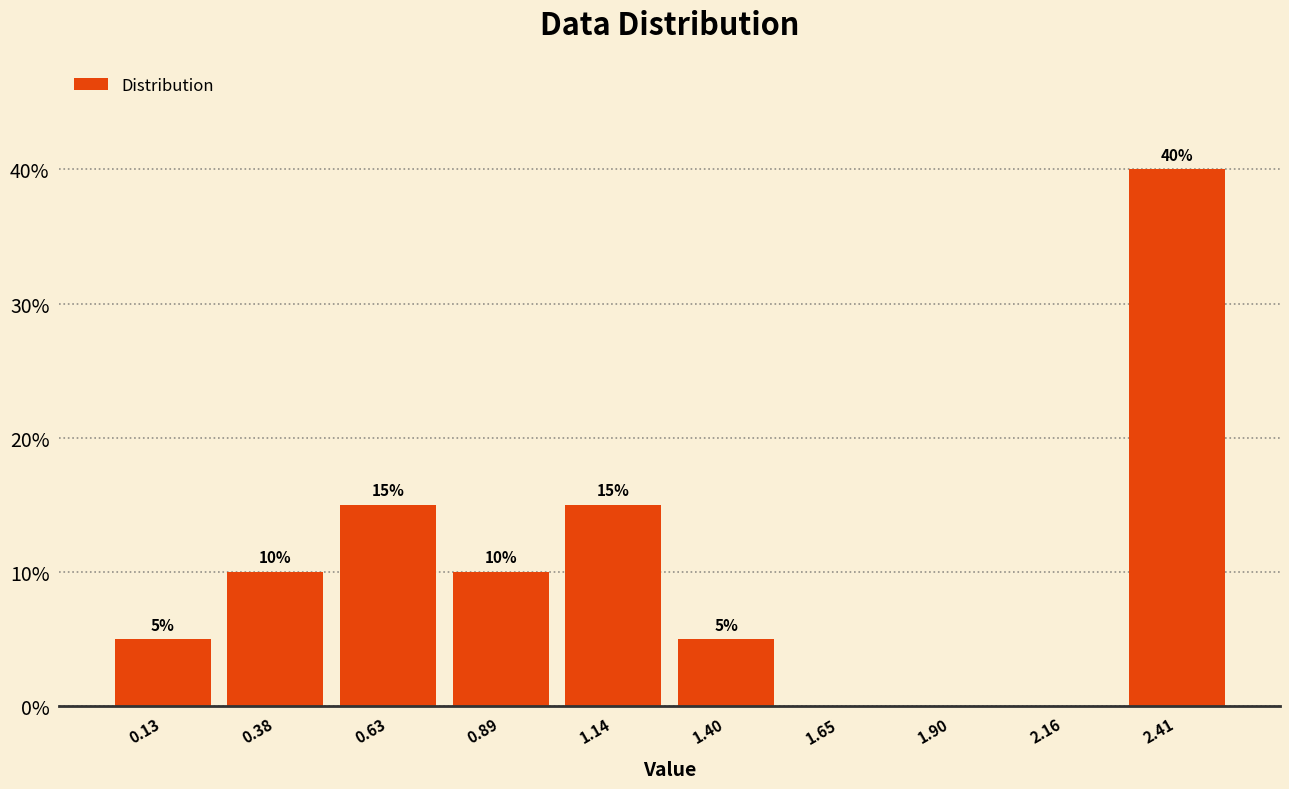

Which range on the x-axis has the tallest bar?

2.30 to 2.55